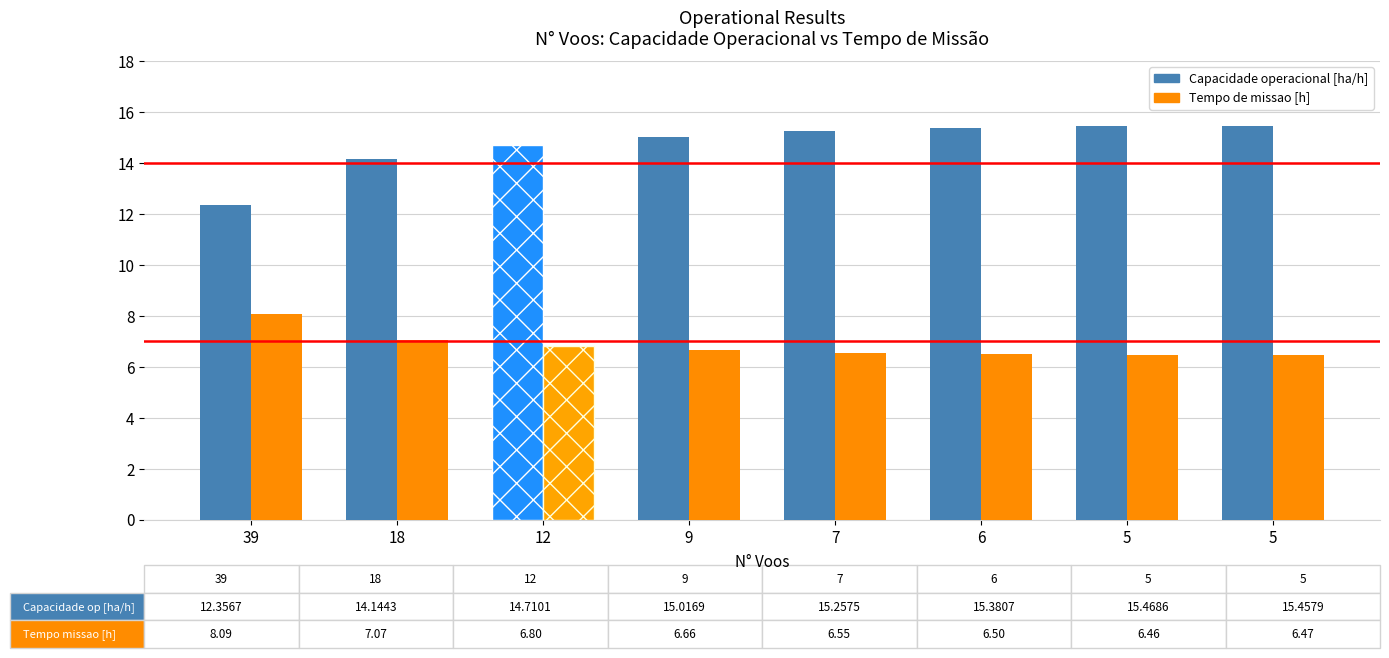

Are the bars grouped side by side (vs. stacked)?

Yes